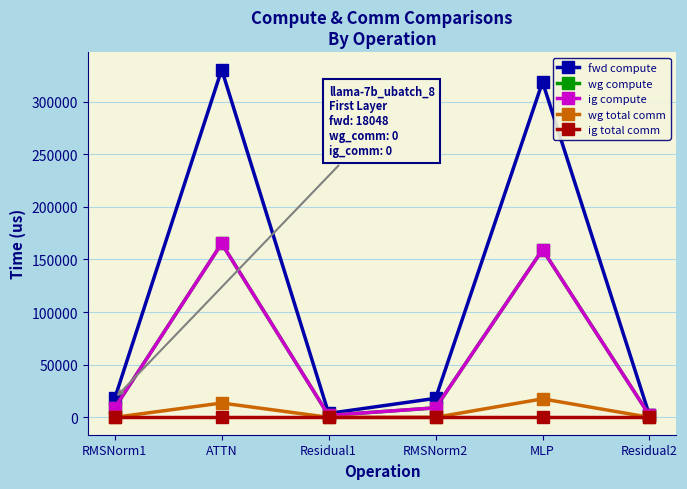

How many values in the ig compute series are below 9024?

2